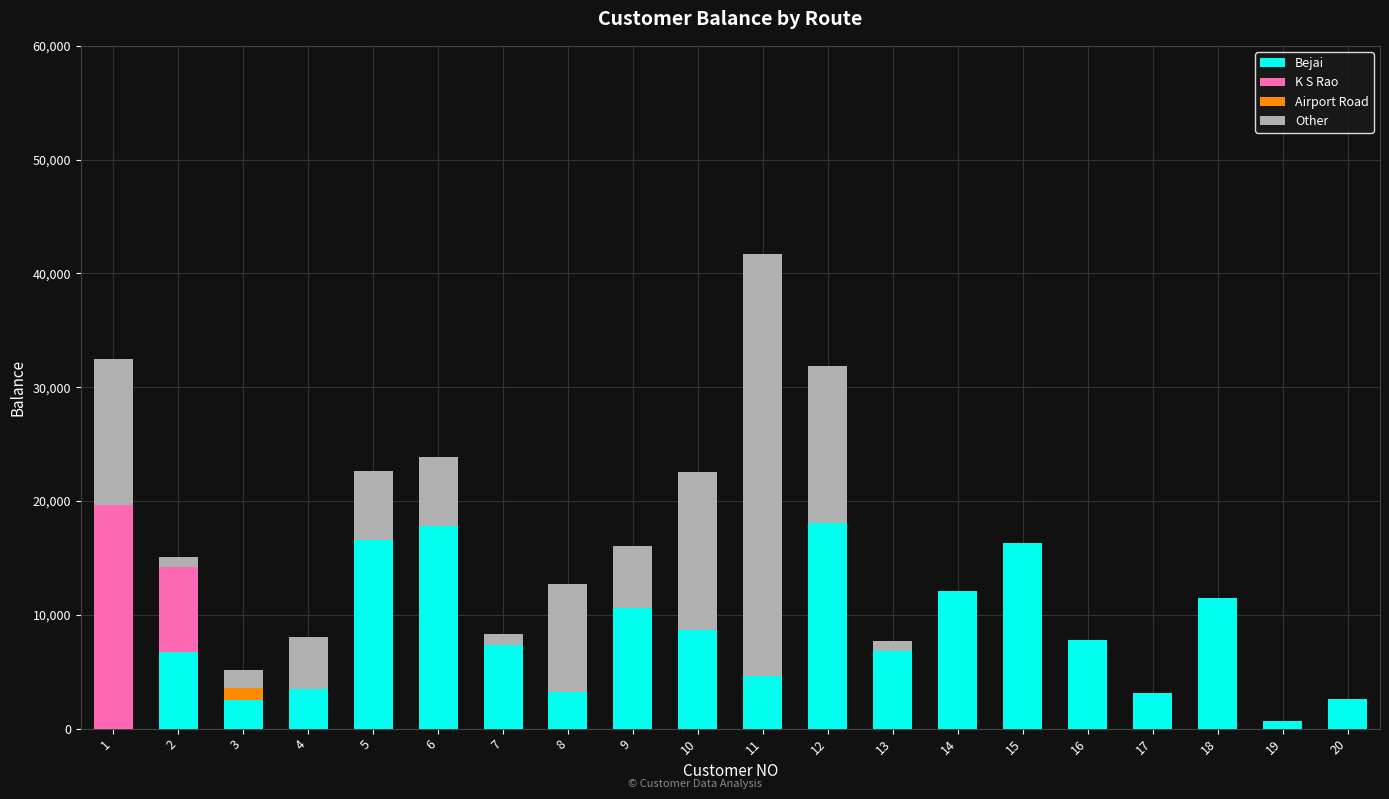

At which category is the sum across all series the highest?

11